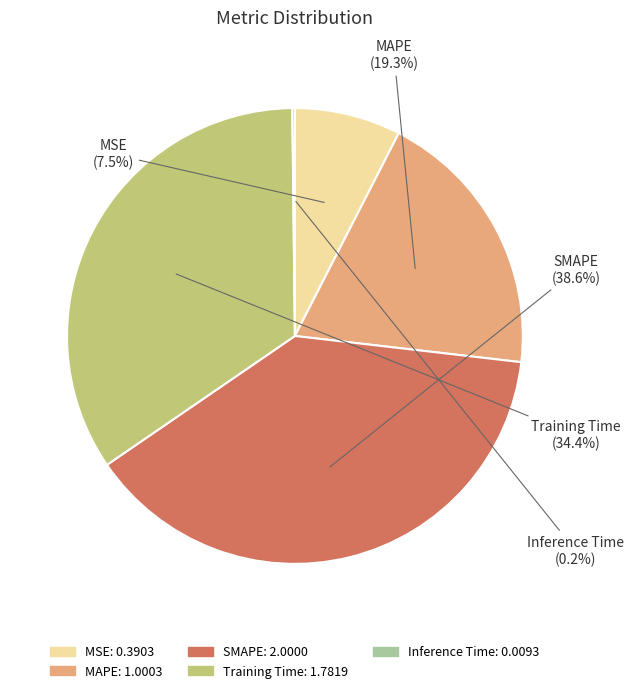

Does SMAPE represent more than half of the total?

No